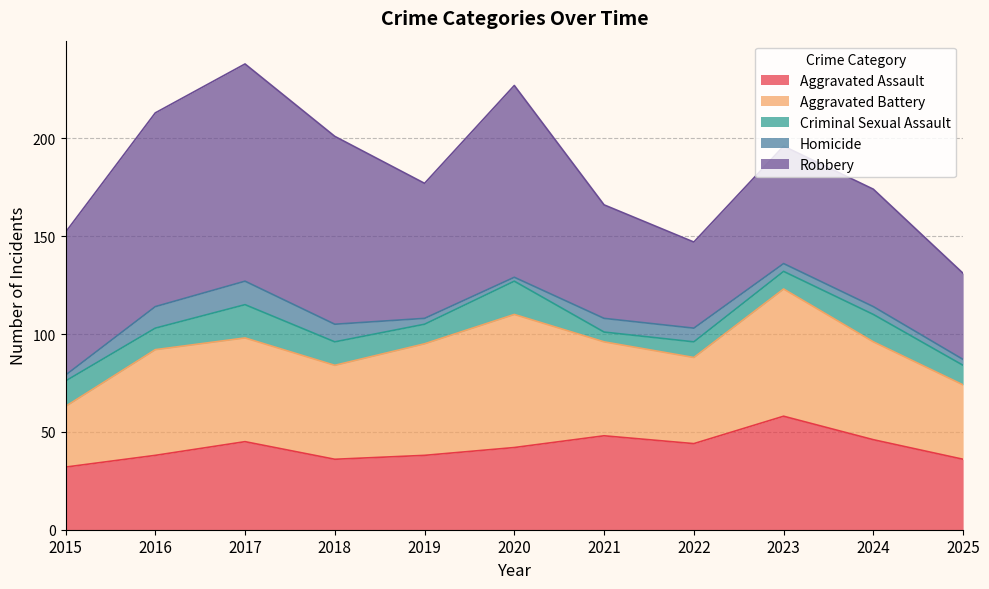

Reading left to right, transcribe all the data shown in this chart.

Aggravated Assault: 2015=32	2016=38	2017=45	2018=36	2019=38	2020=42	2021=48	2022=44	2023=58	2024=46	2025=36
Aggravated Battery: 2015=31	2016=54	2017=53	2018=48	2019=57	2020=68	2021=48	2022=44	2023=65	2024=50	2025=38
Criminal Sexual Assault: 2015=13	2016=11	2017=17	2018=12	2019=10	2020=17	2021=5	2022=8	2023=9	2024=14	2025=10
Homicide: 2015=3	2016=11	2017=12	2018=9	2019=3	2020=2	2021=7	2022=7	2023=4	2024=4	2025=3
Robbery: 2015=73	2016=99	2017=111	2018=96	2019=69	2020=98	2021=58	2022=44	2023=60	2024=60	2025=44